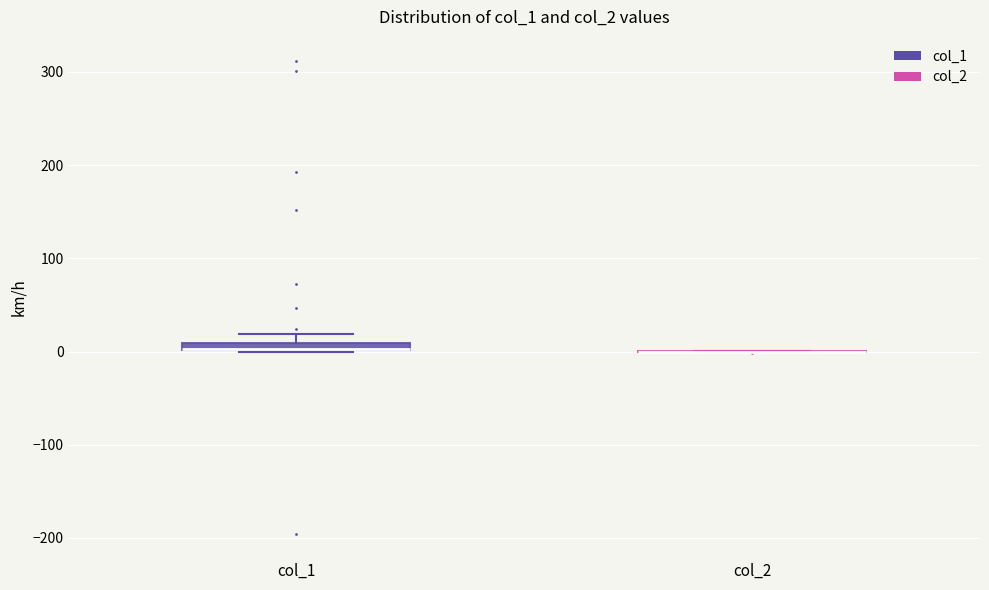

Where does the upper whisker of the box for col_1 end on the y-axis? The values are not printed on the chart, so give them approximately, as read against the axis.

20